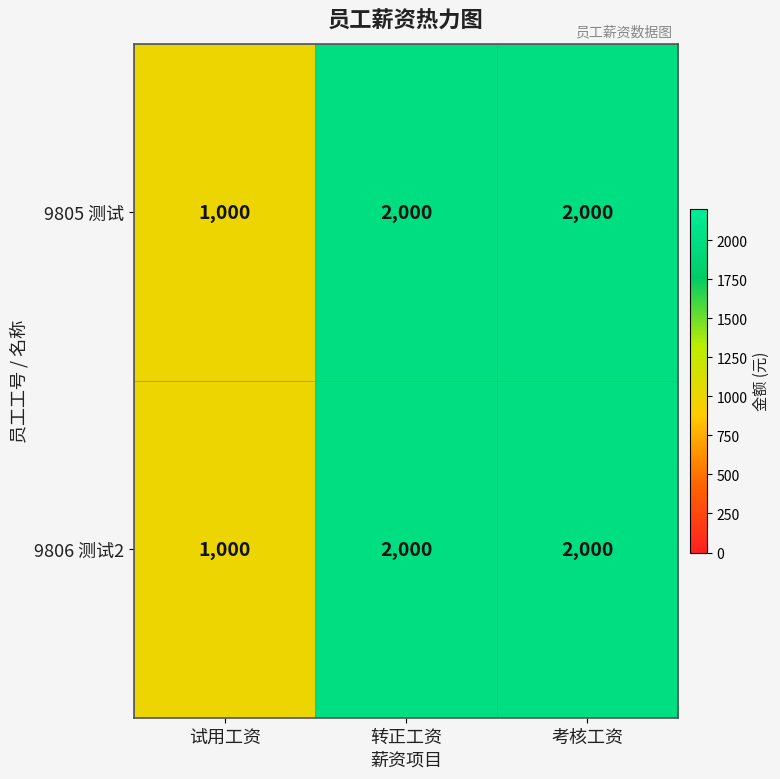

What is the average value of the 9806 测试2 series?

1667